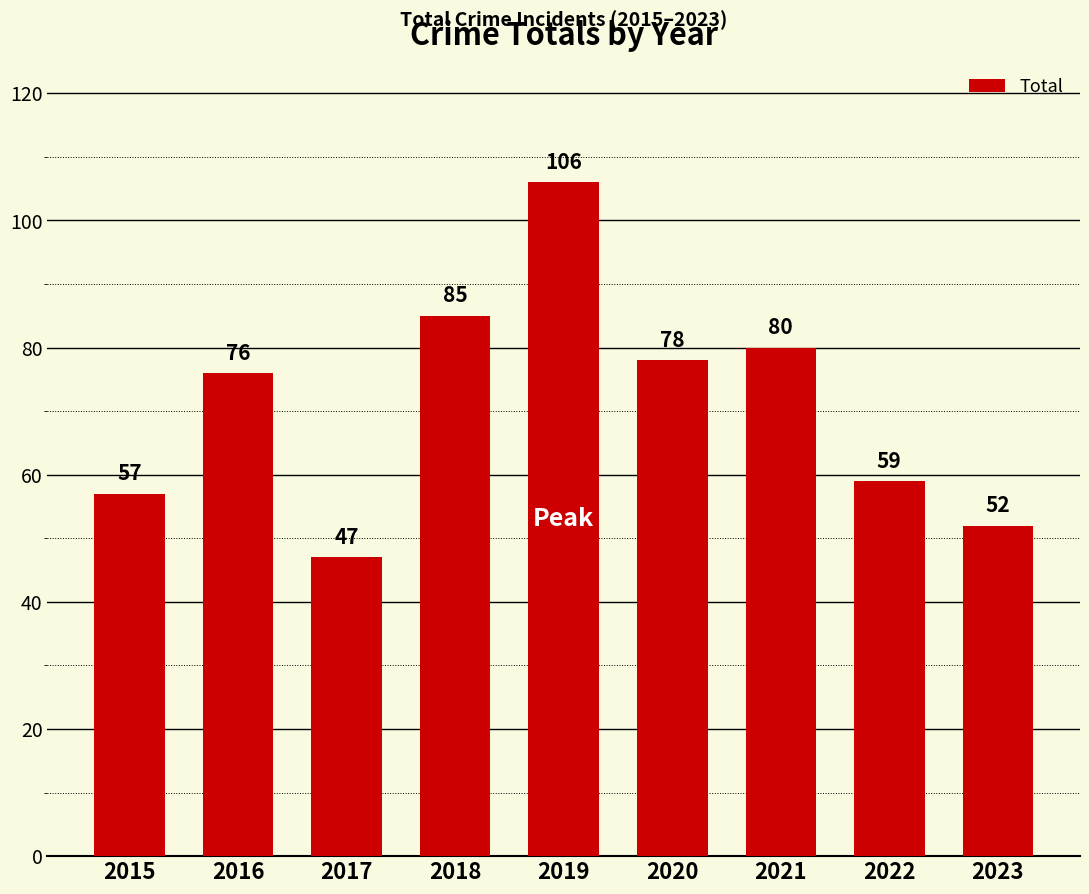

What is the maximum value shown in the chart?

106